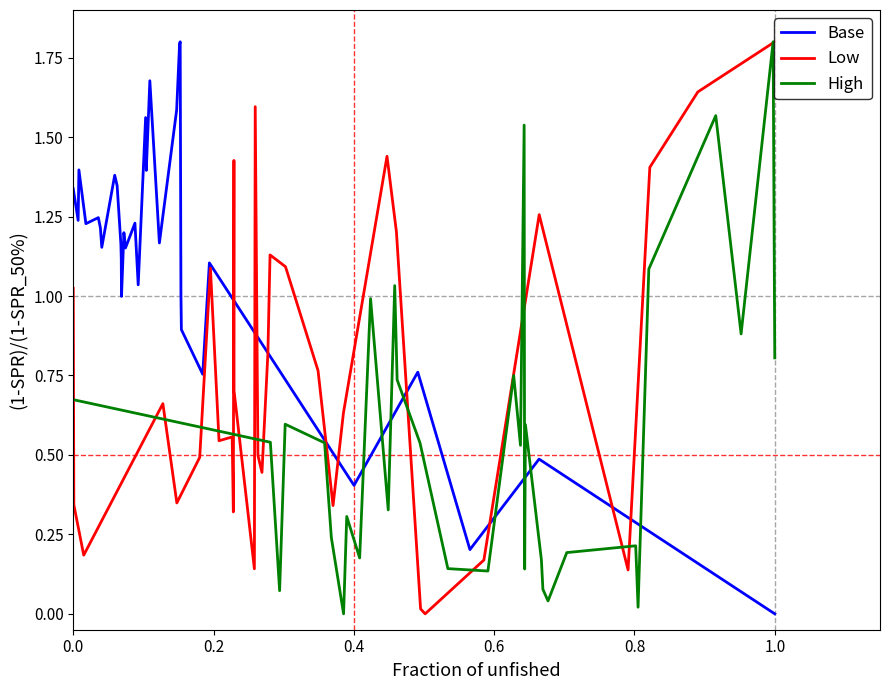

How many data points in Low are above 0?

31